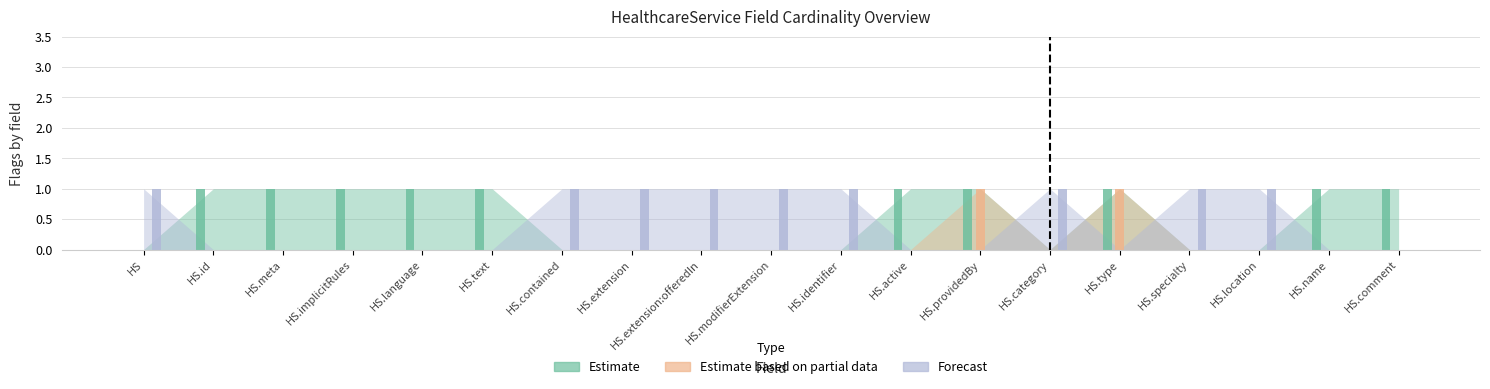

Are the bars horizontal?

No